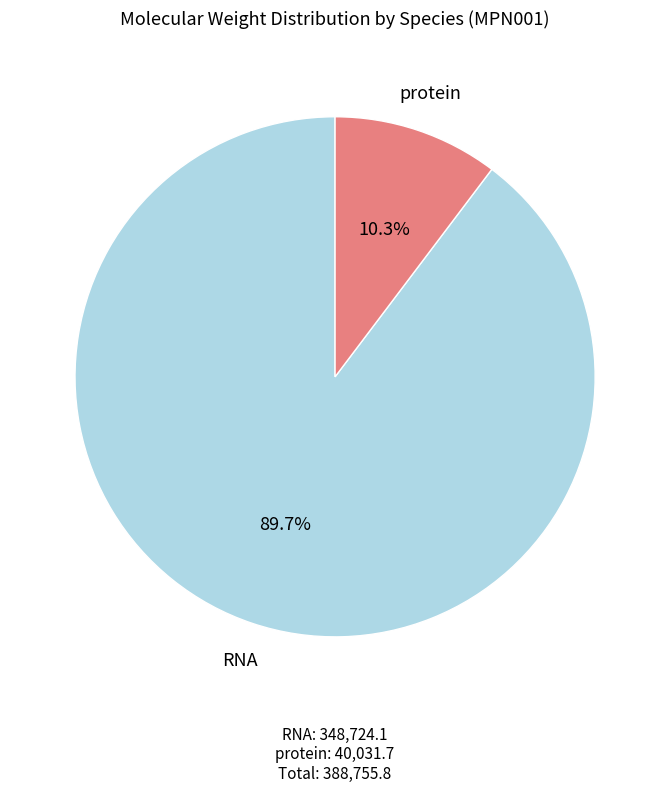

Combined, what portion of the pie is protein and RNA?

100.0%